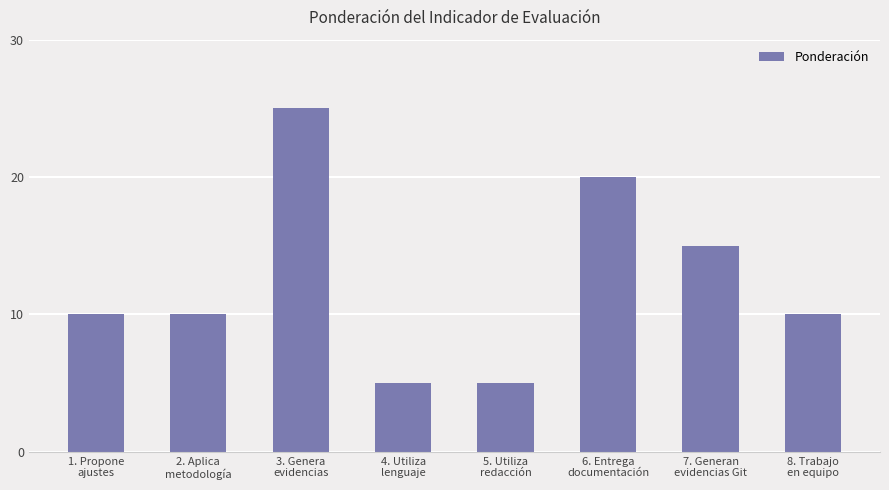

Read the value at 7. Generan
evidencias Git, to the nearest 10.

20